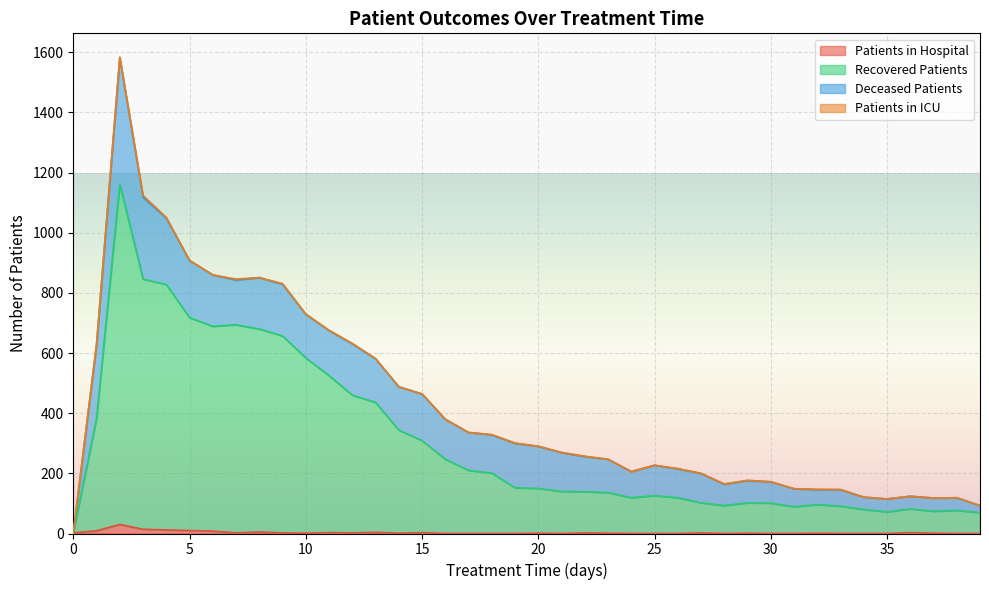

True or false: recovered_patients and patients_in_hospital intersect in this chart.

False